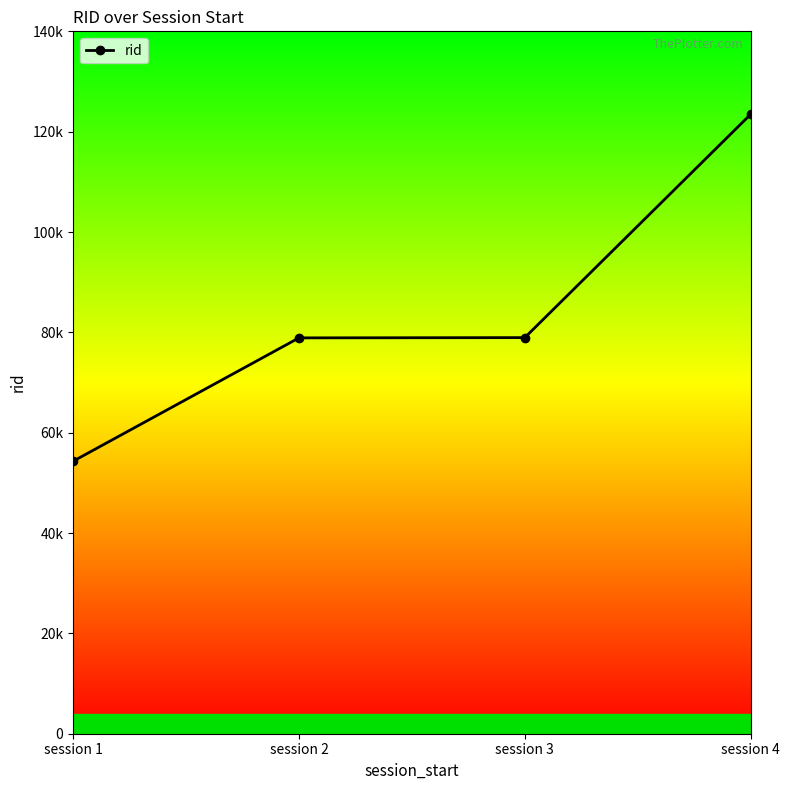

The value at session 4 is 29207. True or false?

False